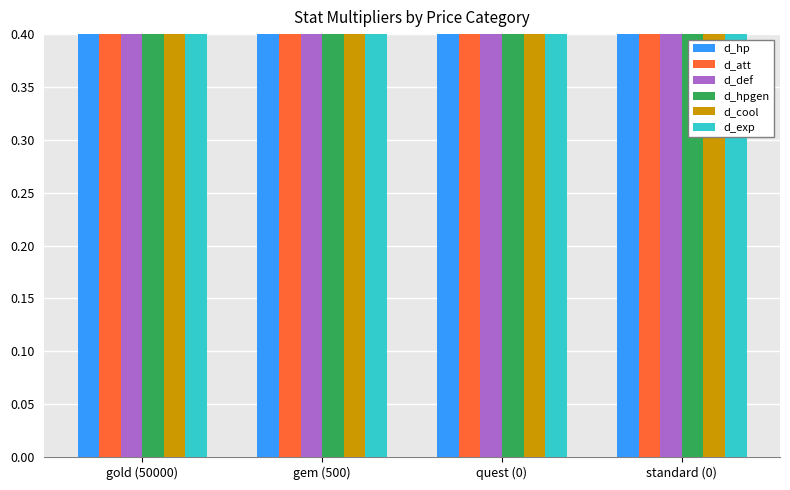

Reading left to right, extract all data points from this chart.

d_hp: gold (50000)=1.3	gem (500)=1.0	quest (0)=1.0	standard (0)=1.1
d_att: gold (50000)=1.0	gem (500)=1.2	quest (0)=1.1	standard (0)=1.1
d_def: gold (50000)=1.0	gem (500)=1.0	quest (0)=1.2	standard (0)=1.1
d_hpgen: gold (50000)=1.0	gem (500)=1.0	quest (0)=1.0	standard (0)=1.0
d_cool: gold (50000)=1.0	gem (500)=1.0	quest (0)=1.0	standard (0)=1.0
d_exp: gold (50000)=1.0	gem (500)=1.0	quest (0)=1.0	standard (0)=1.0